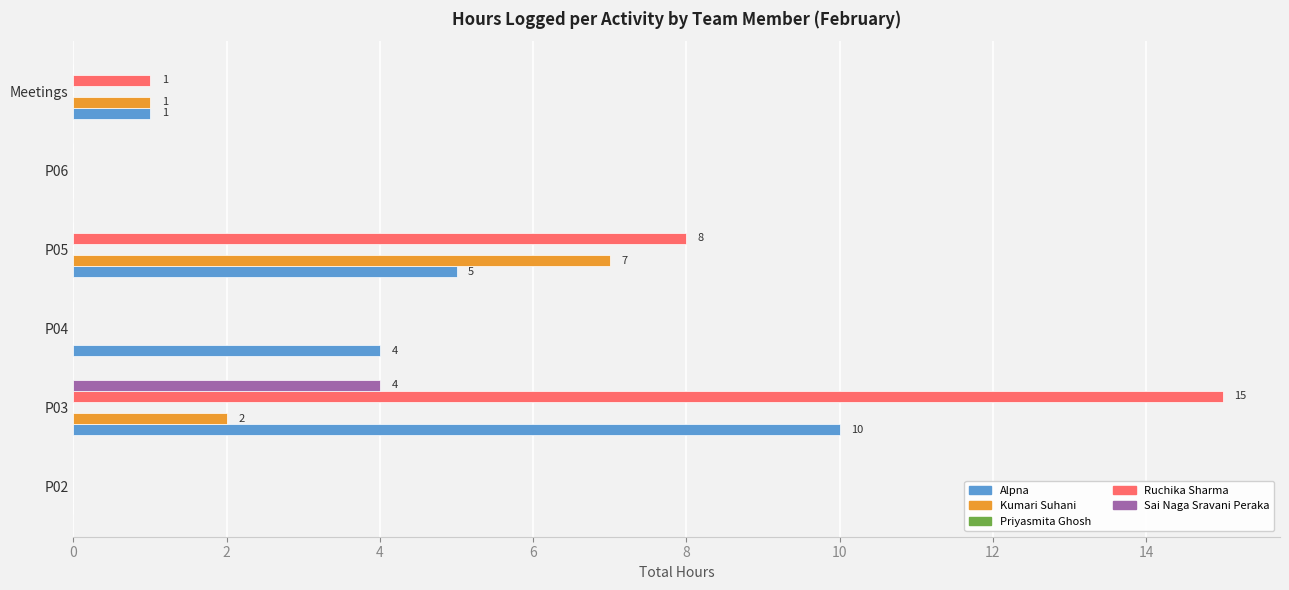

True or false: Ruchika Sharma has a value of 15 at P03.

True